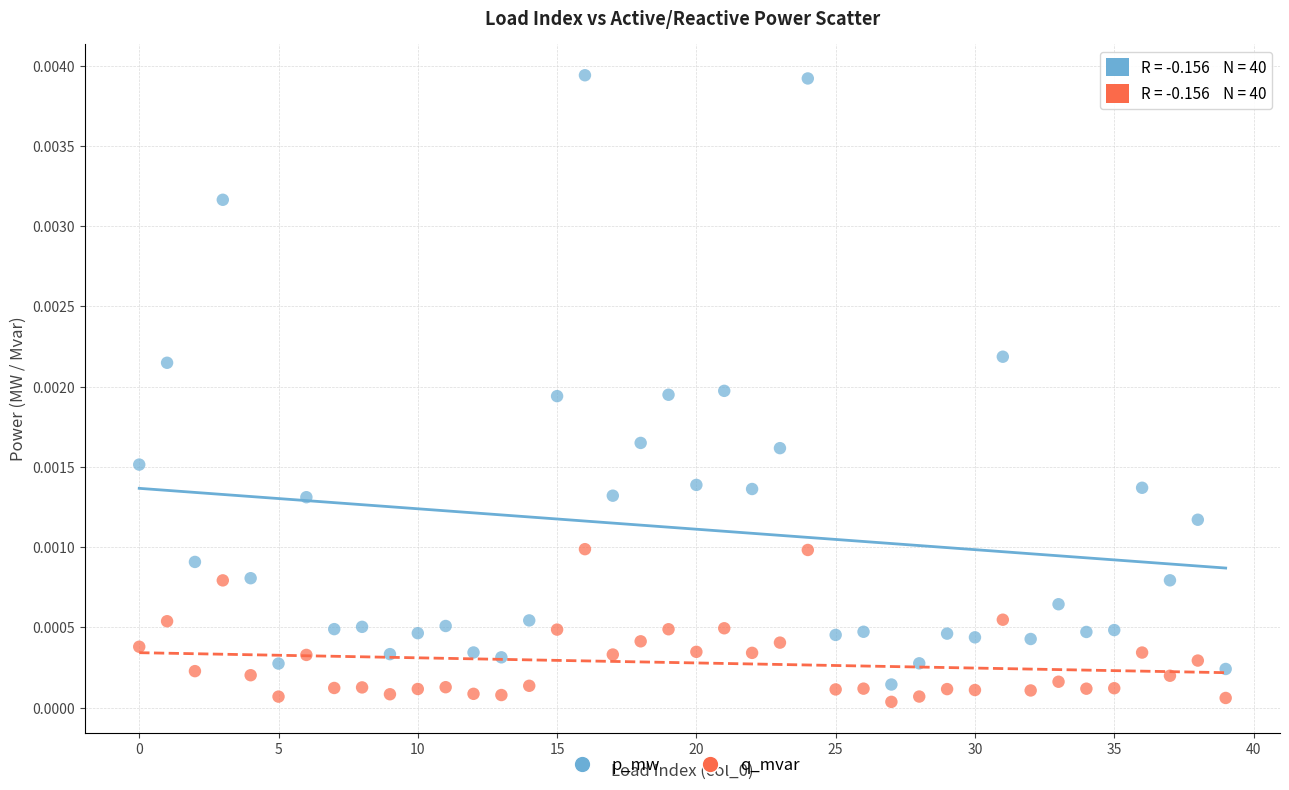

Which series has the largest Y range (max minus min)?

p_mw